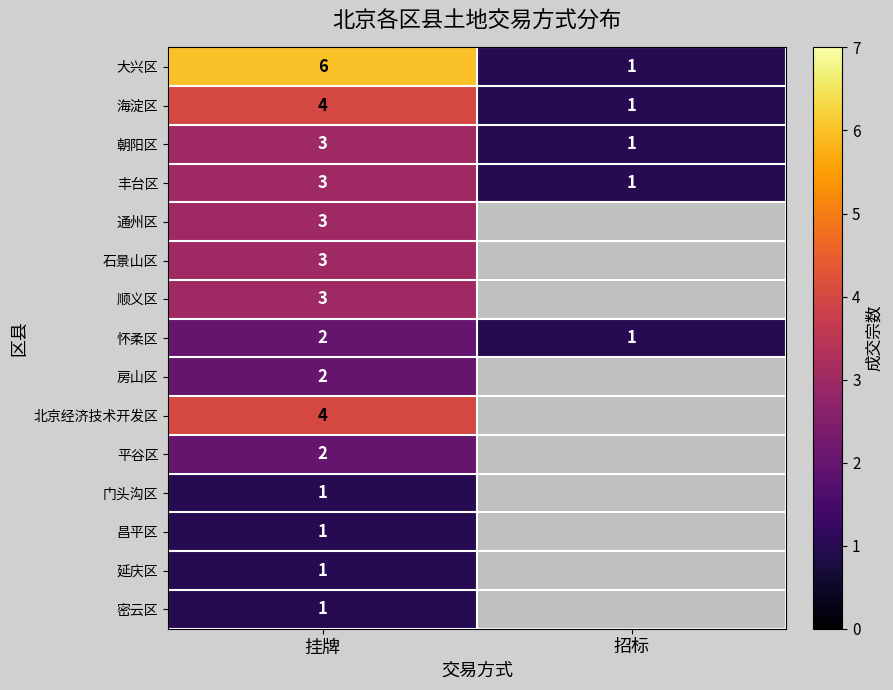

Is it true that 密云区 equals 1 at 挂牌?

True